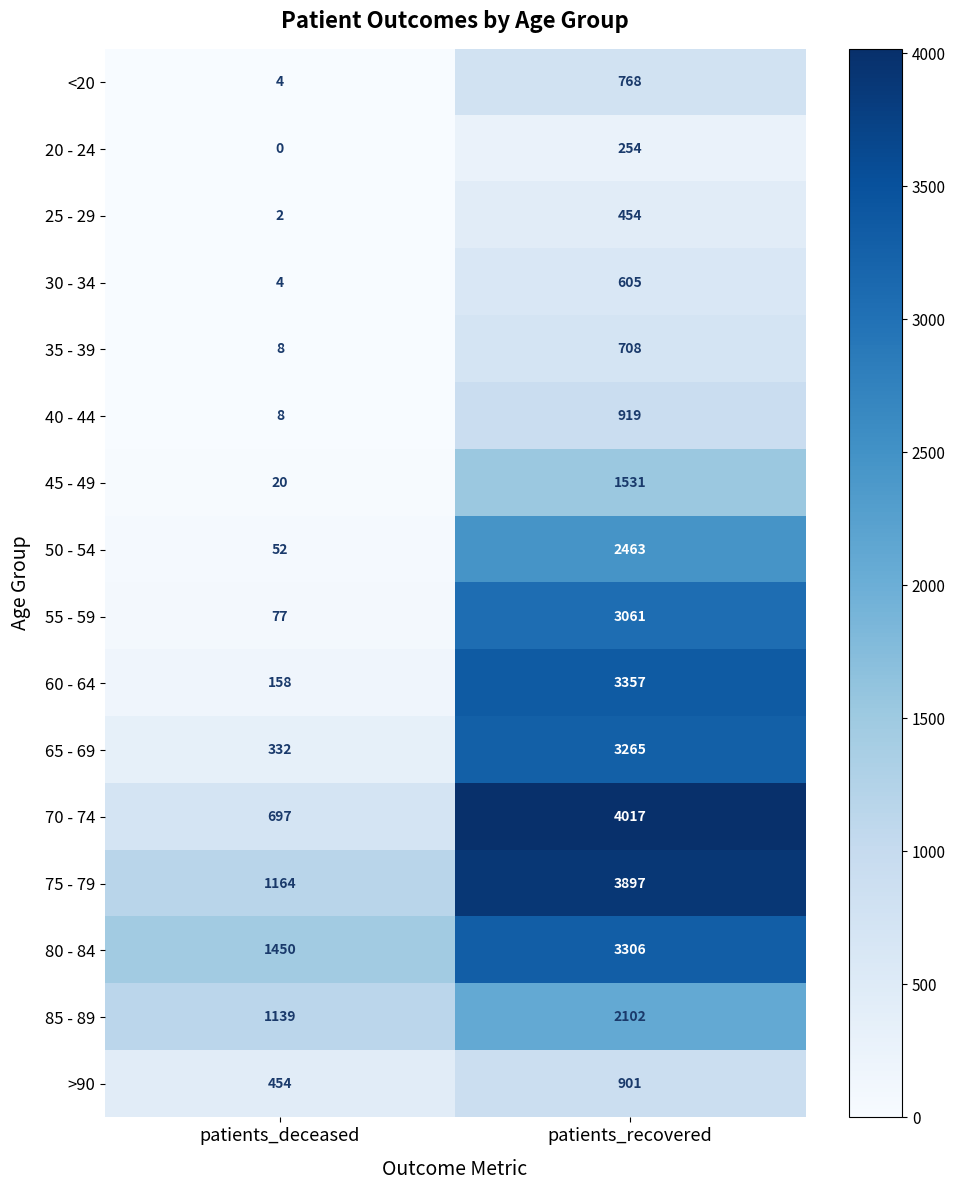

Rank the categories by 25 - 29 value from lowest to highest.

patients_deceased, patients_recovered